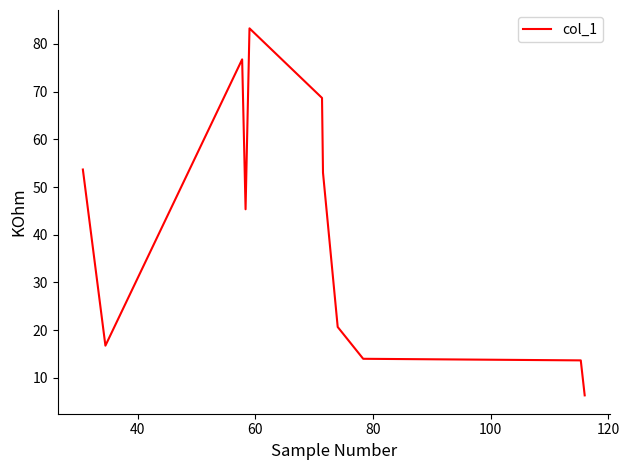

What is the difference between the maximum and minimum values?

76.9